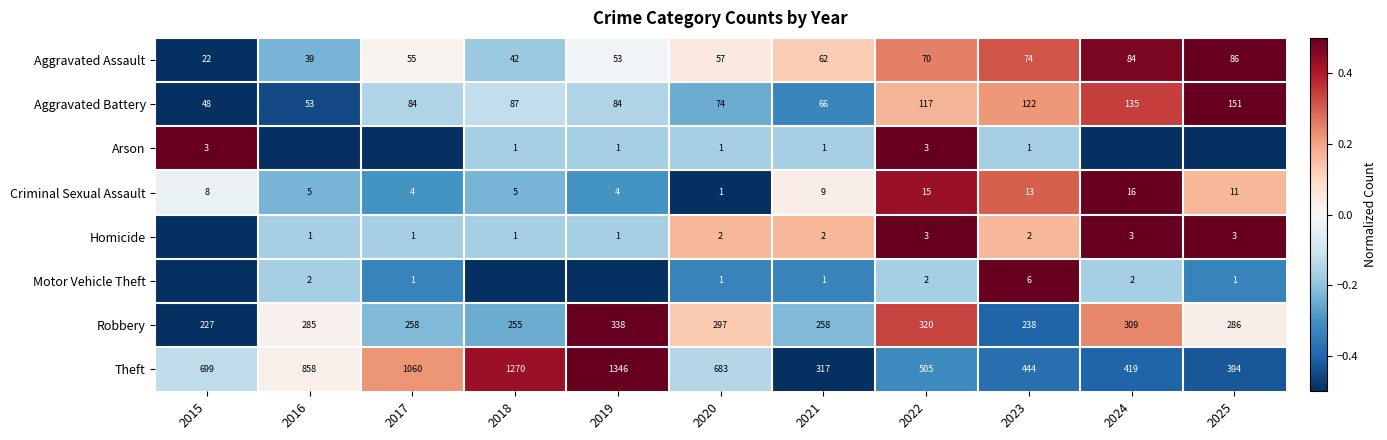

List the labels in order of Aggravated Assault value, largest first.

2025, 2024, 2023, 2022, 2021, 2020, 2017, 2019, 2018, 2016, 2015